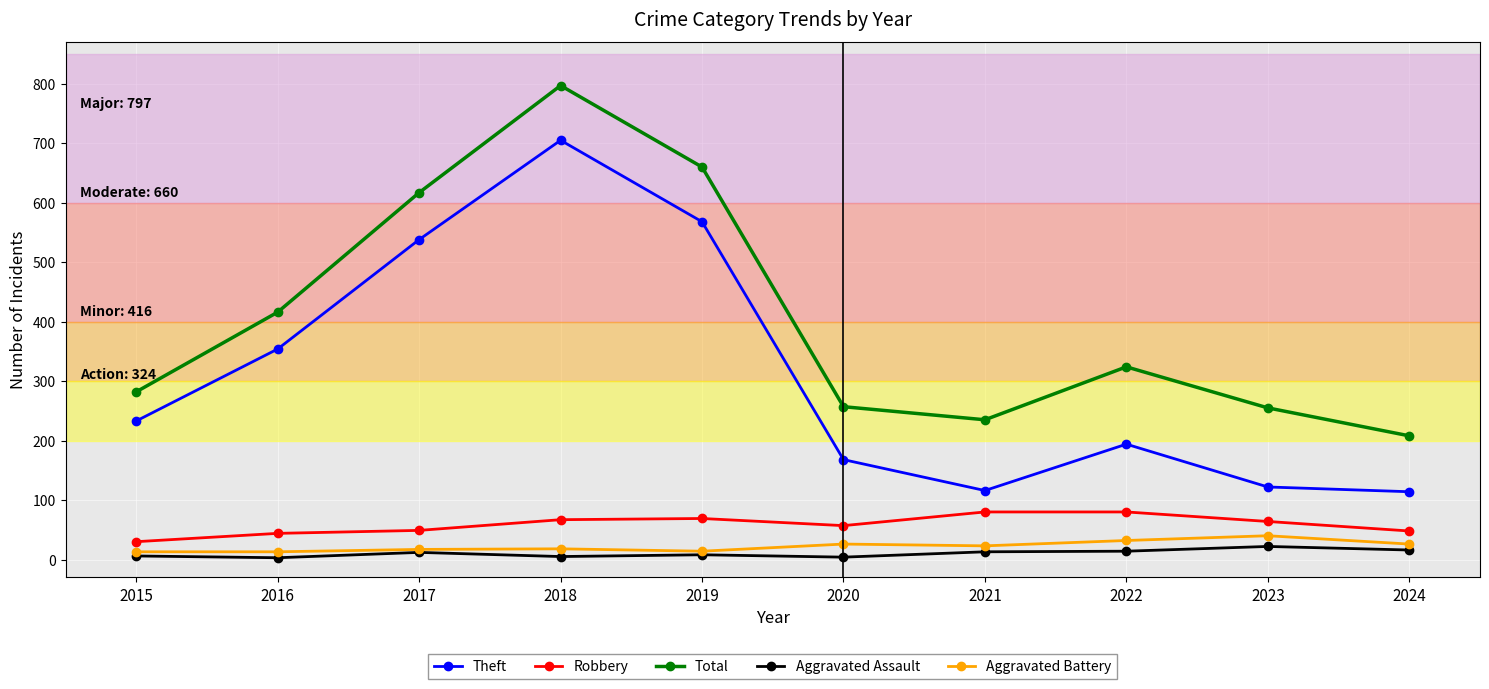

What is the maximum value for Aggravated Battery?

40